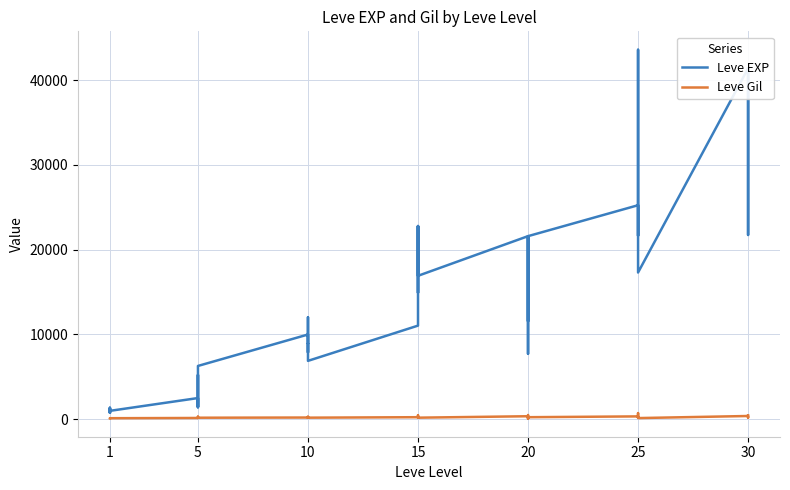

Where is the first local minimum for Leve EXP?

1